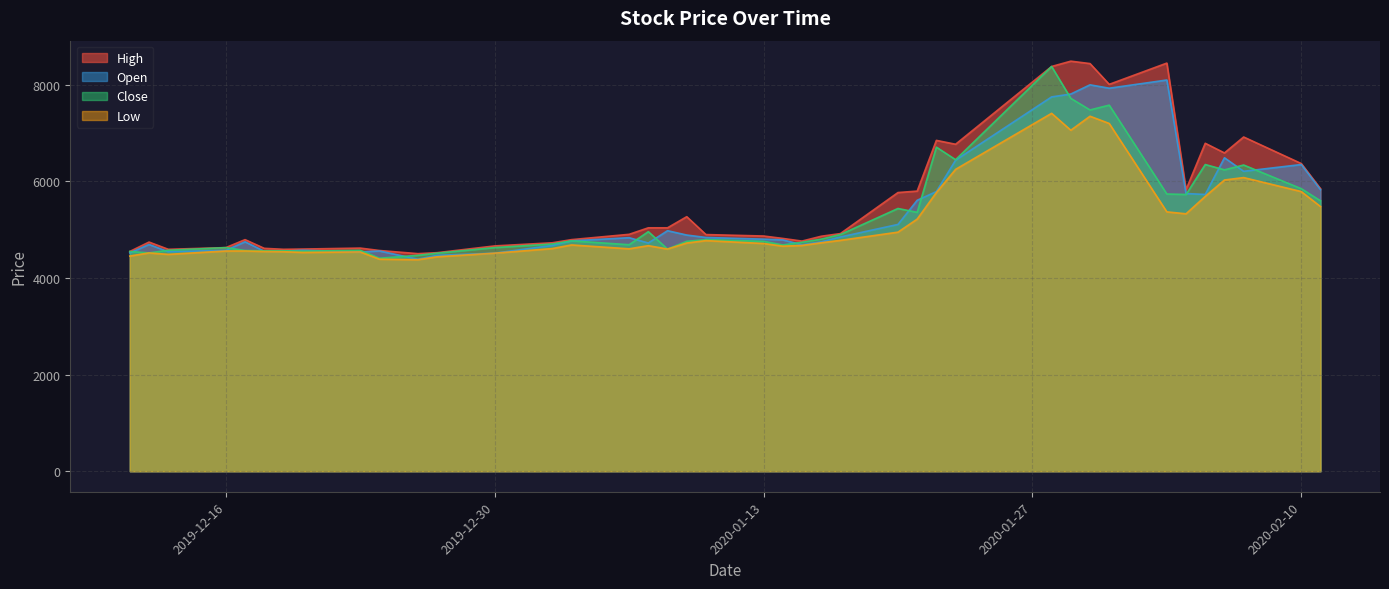

What is the minimum value shown in the chart?

4380